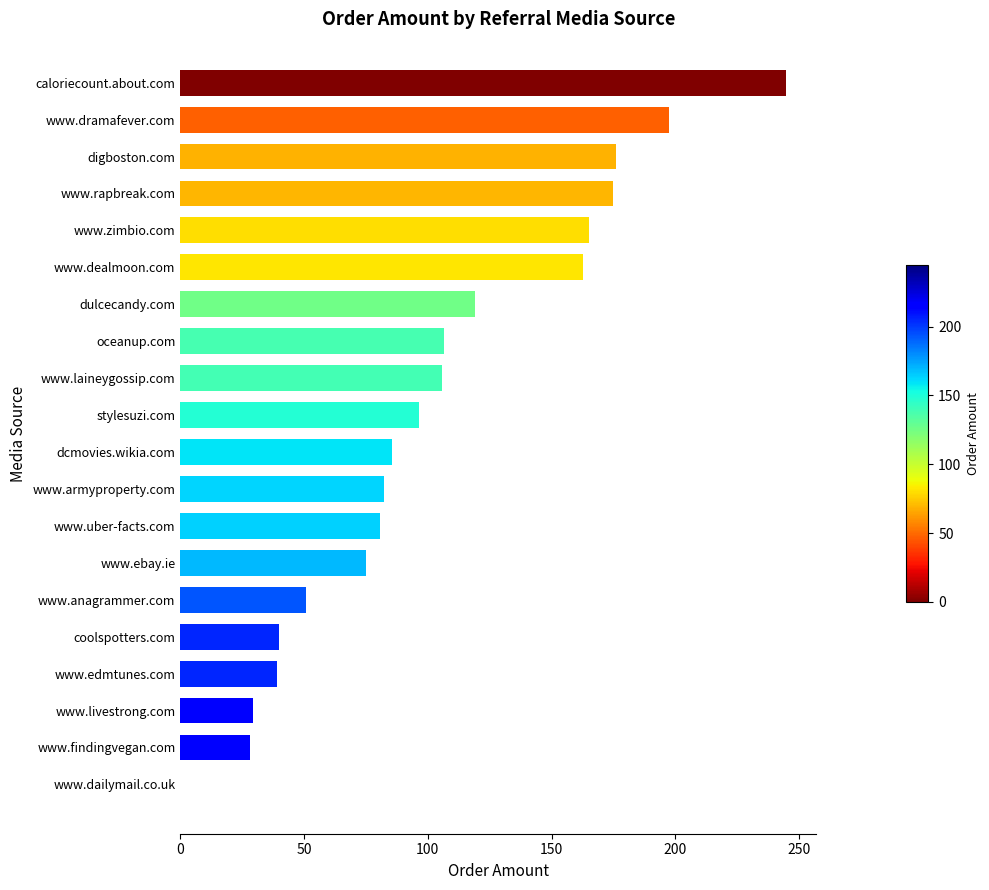

How many values are above zero?

19